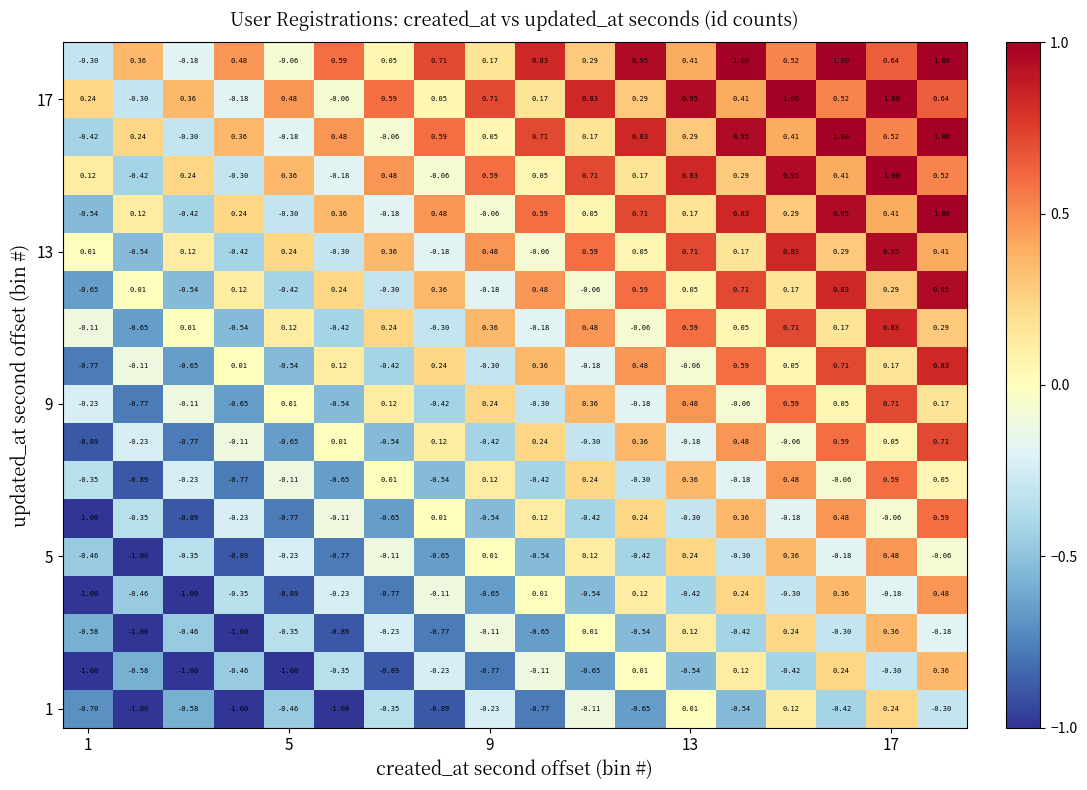

How many categories are shown in the chart?

18